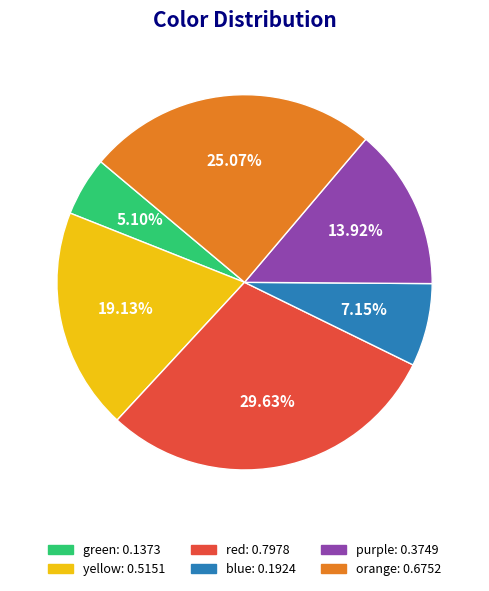

What is the smallest slice in the pie chart?

green